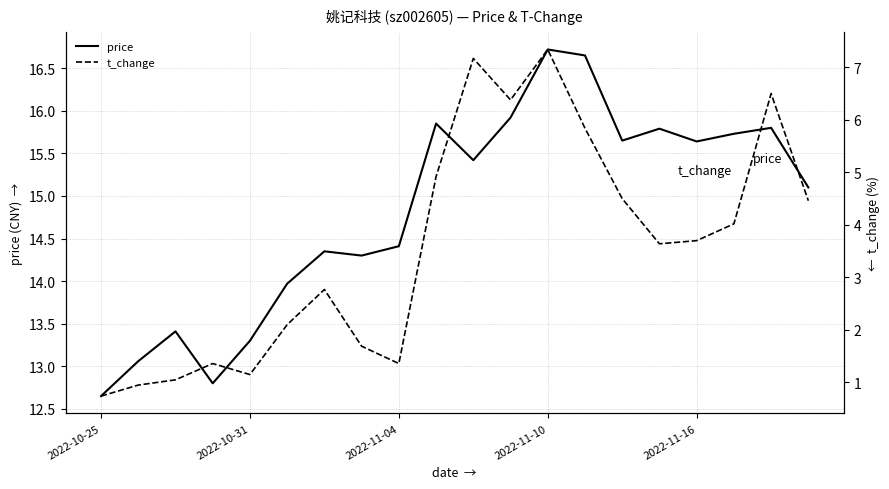

What are all the series names shown in the legend?

price, t_change